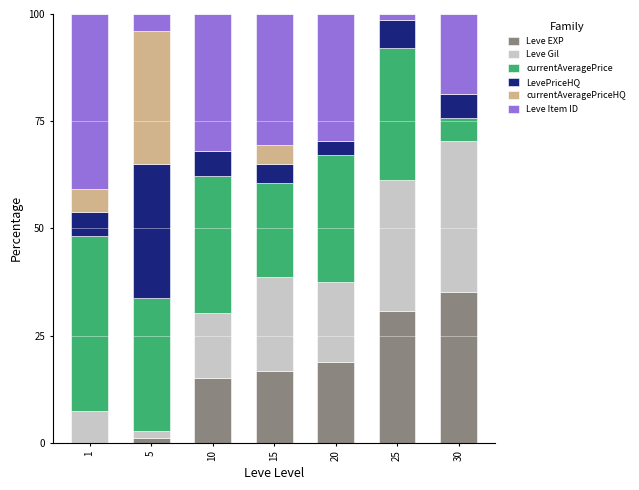

What is the total value across all series at 30?

100.0